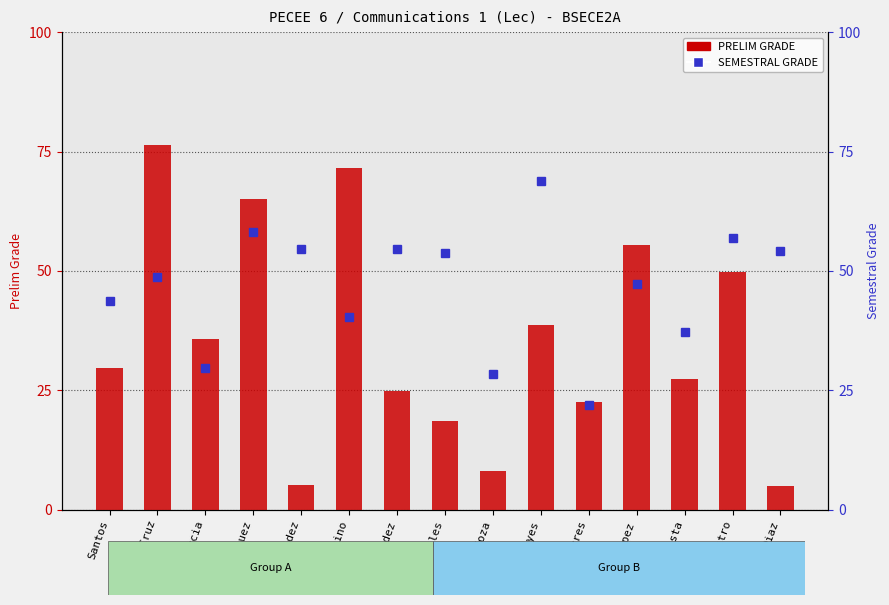

How many groups of bars are there?

15